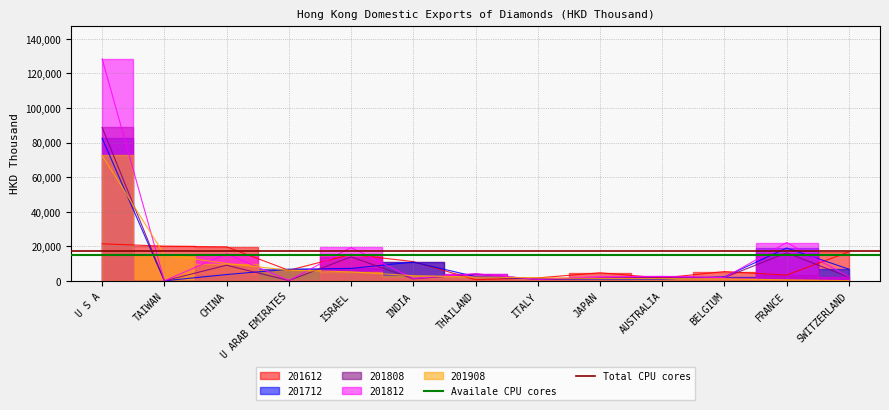

What position from the left is U S A?

1